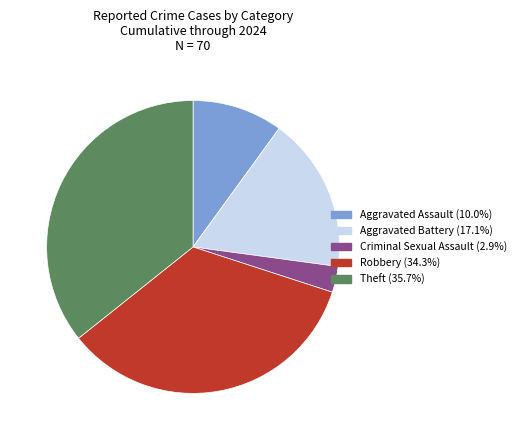

Is there any slice that represents more than half of the pie?

No